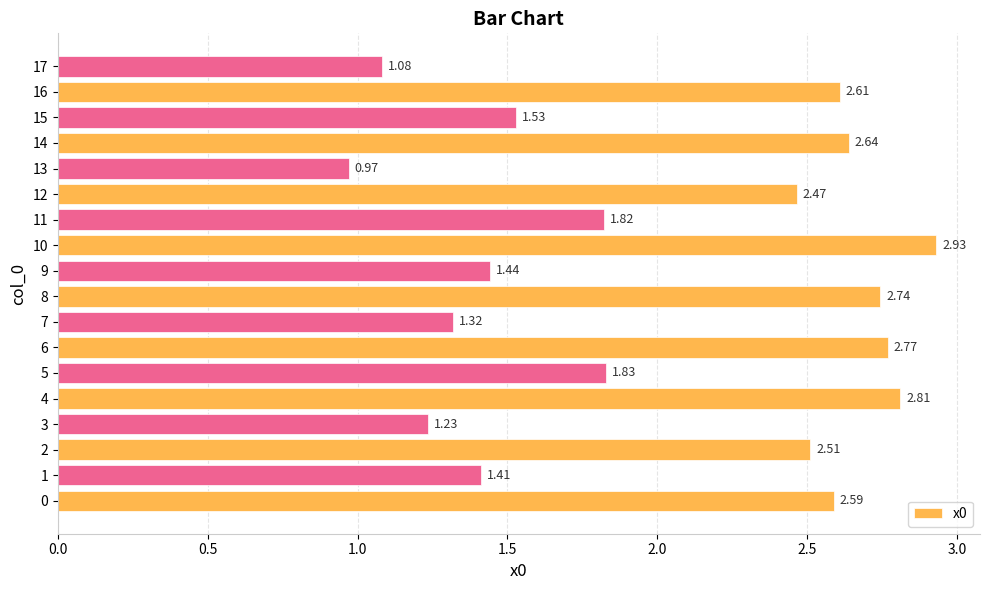

Which label corresponds to the smallest value in the chart?

13